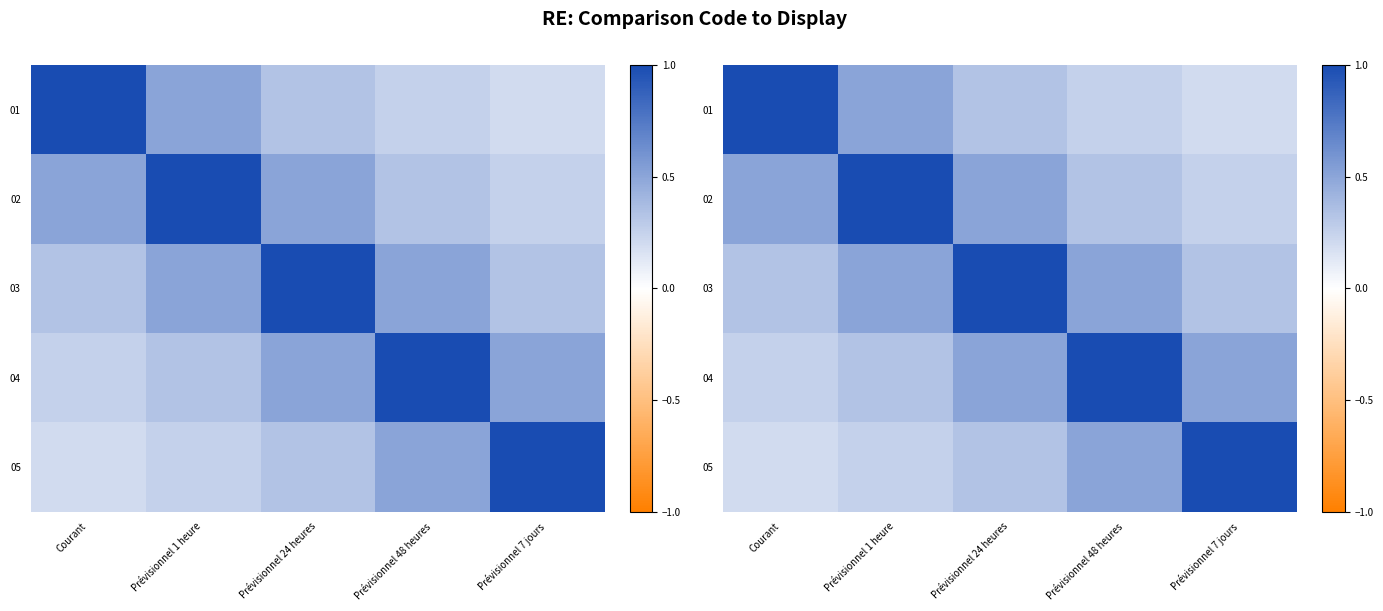

What is the difference between the highest and lowest values at Courant?

0.8